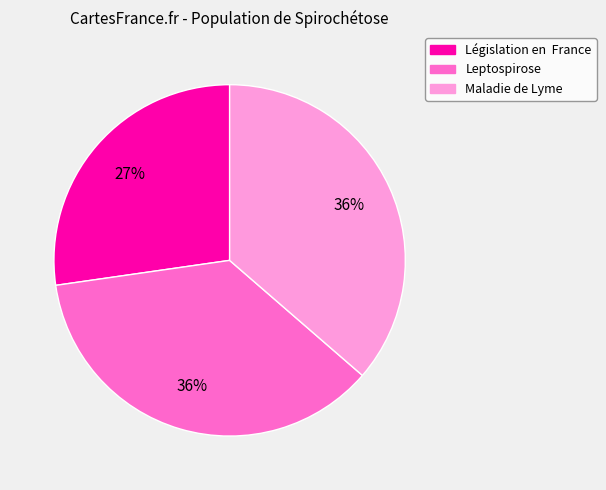

Do Maladie de Lyme and Leptospirose together represent more than half of the pie?

Yes